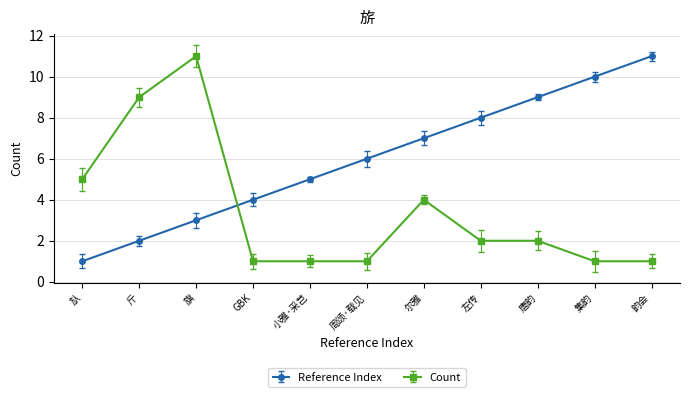

What is the sum of all Reference Index values?

66